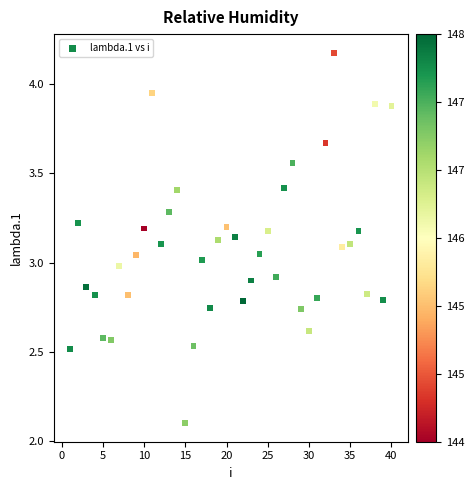

What is the range of X values (max minus min)?

39.0